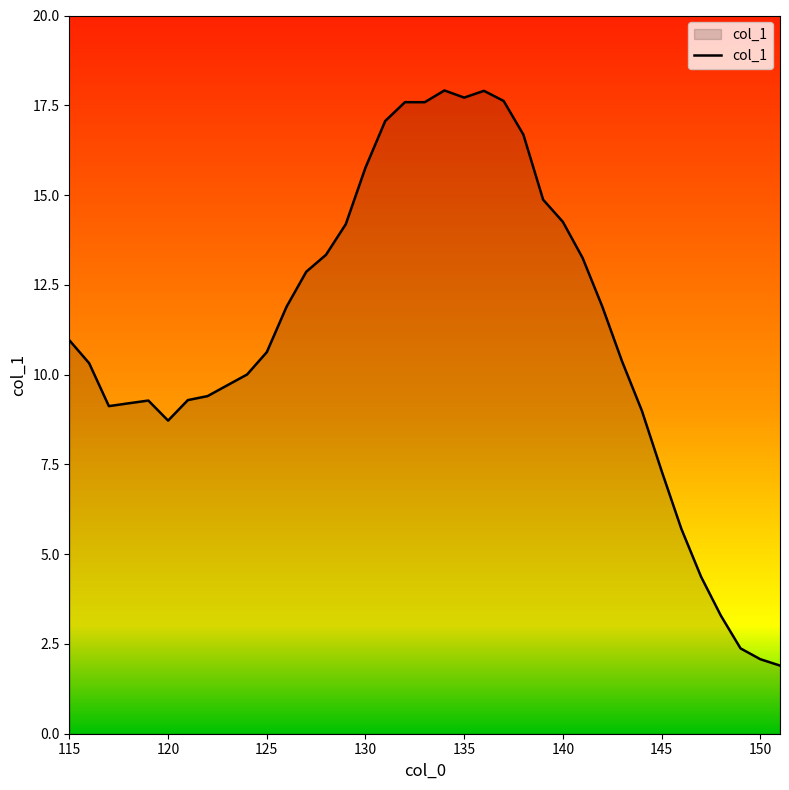

What is the greatest value displayed?

17.9